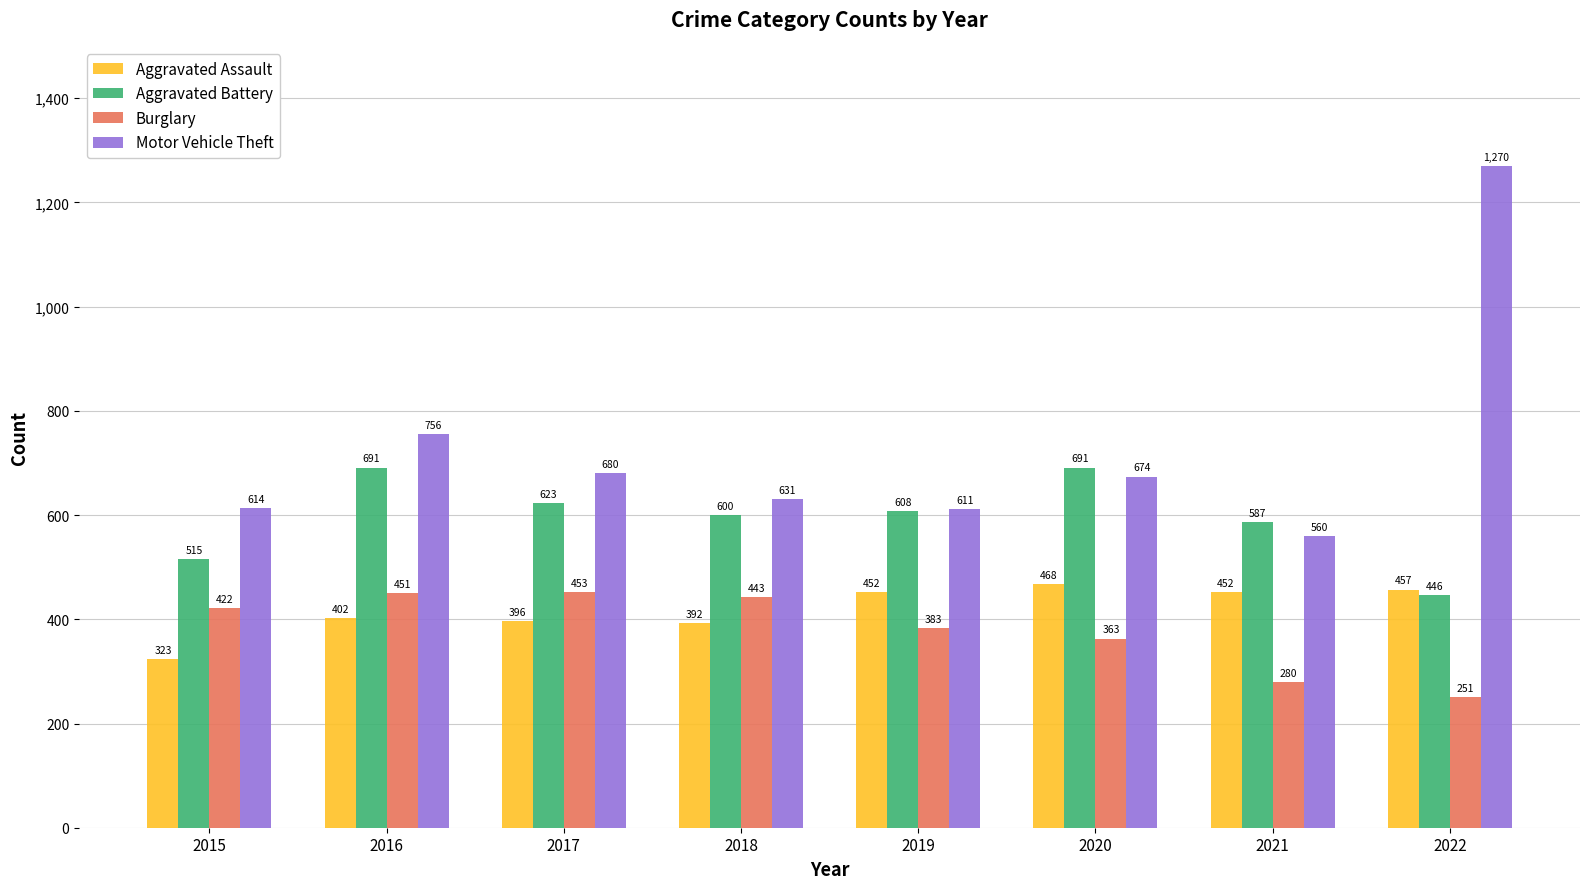

How many data points in Aggravated Assault are less than 452?

4